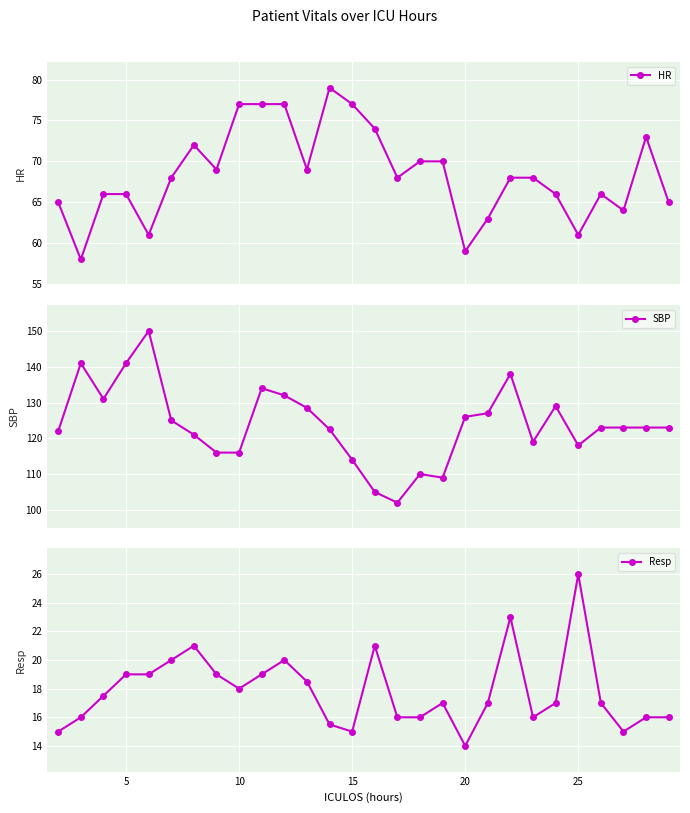

True or false: SBP and HR intersect in this chart.

False